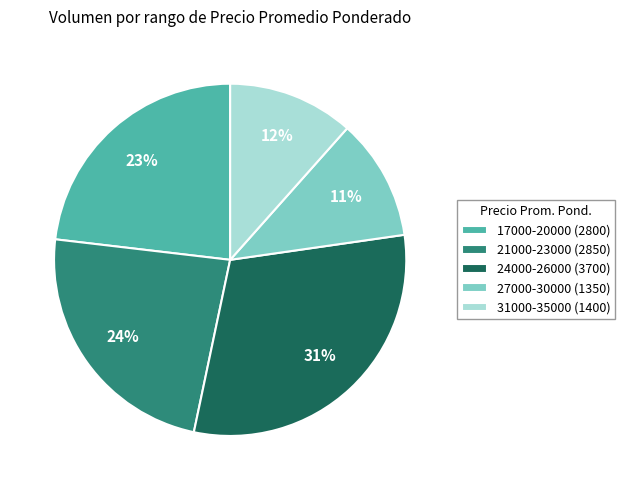

True or false: 31000-35000 (1400) accounts for 12% of the total.

True